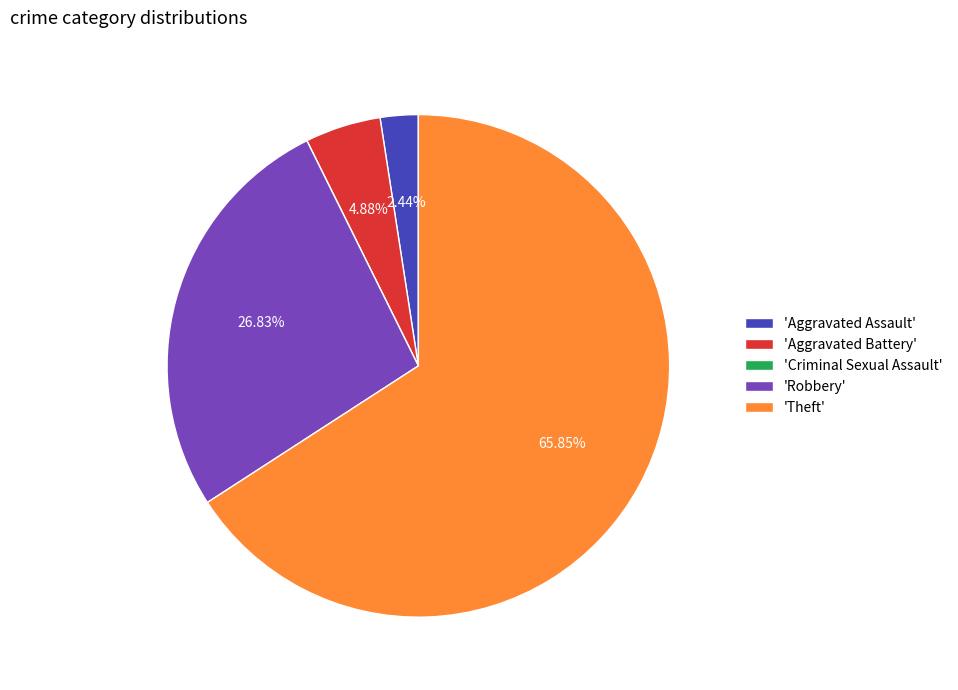

Combined, do 'Aggravated Battery' and 'Robbery' account for over 50%?

No